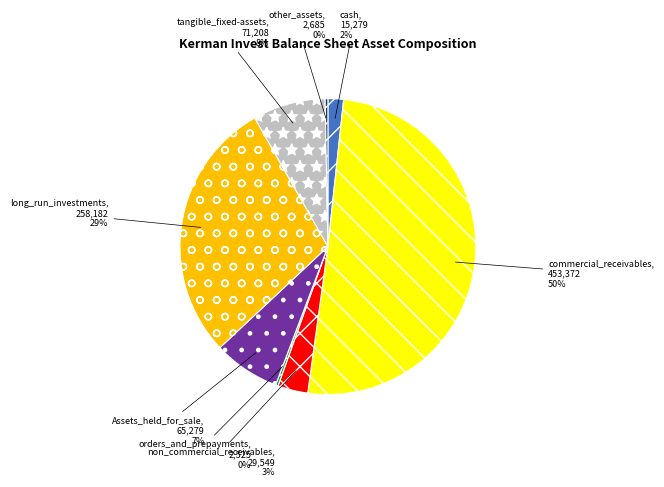

To the nearest percent, what is the difference between the non_commercial_receivables and Assets_held_for_sale slice percentages?

4%